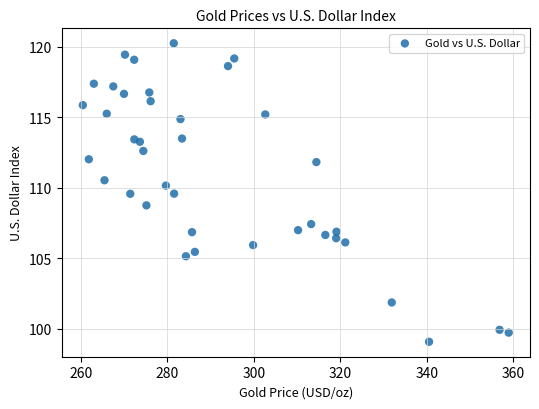

What Y value in the scatter plot is closest to 109?

108.7